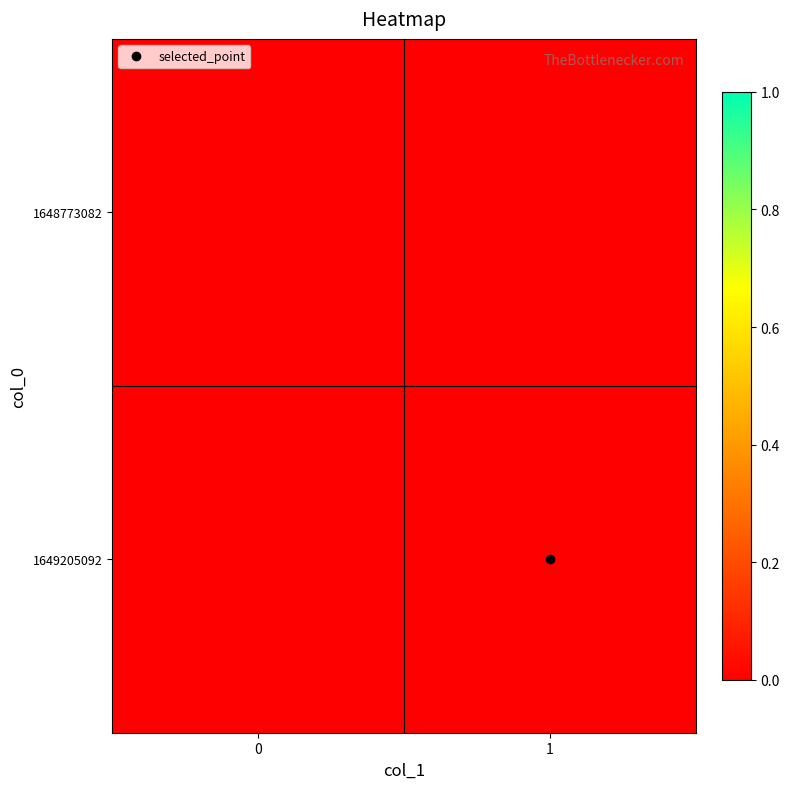

List the labels in order of 1648773082 value, largest first.

col_1_0, col_1_1